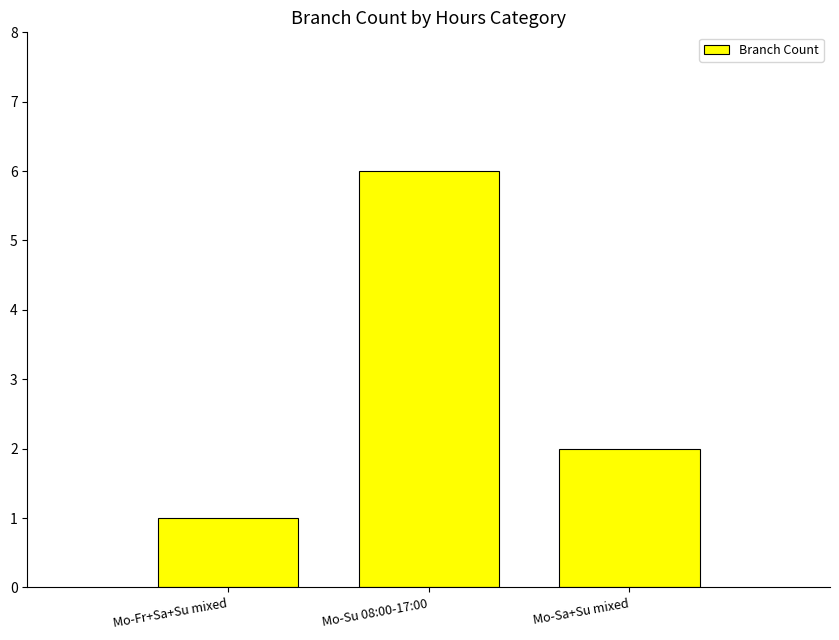

List the labels in order of value, smallest first.

Mo-Fr+Sa+Su mixed, Mo-Sa+Su mixed, Mo-Su 08:00-17:00